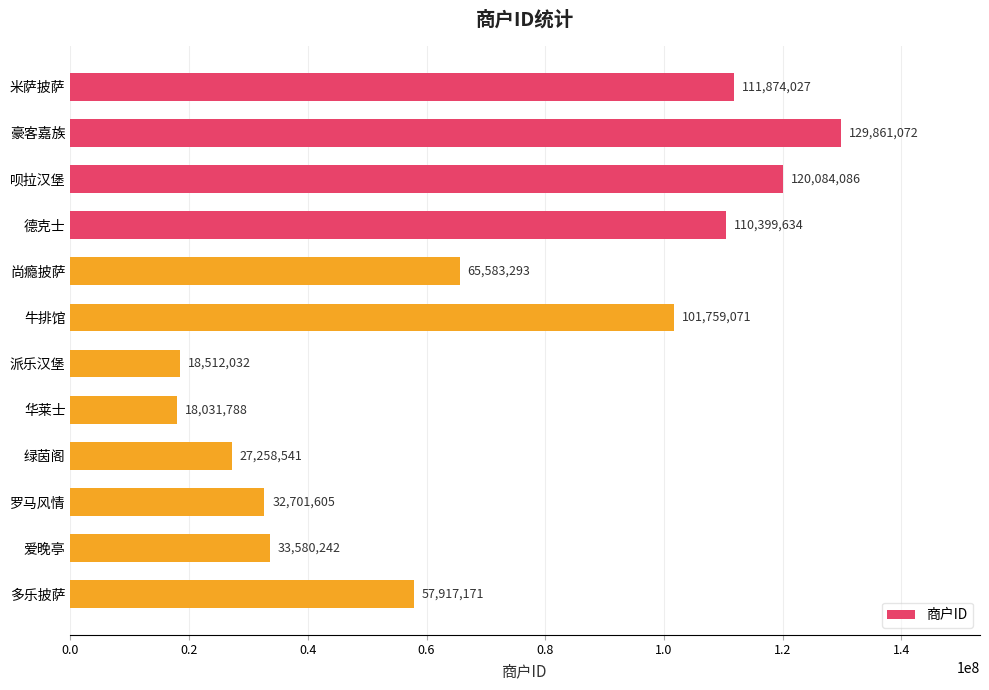

What is the difference between the maximum and minimum values?

111829284